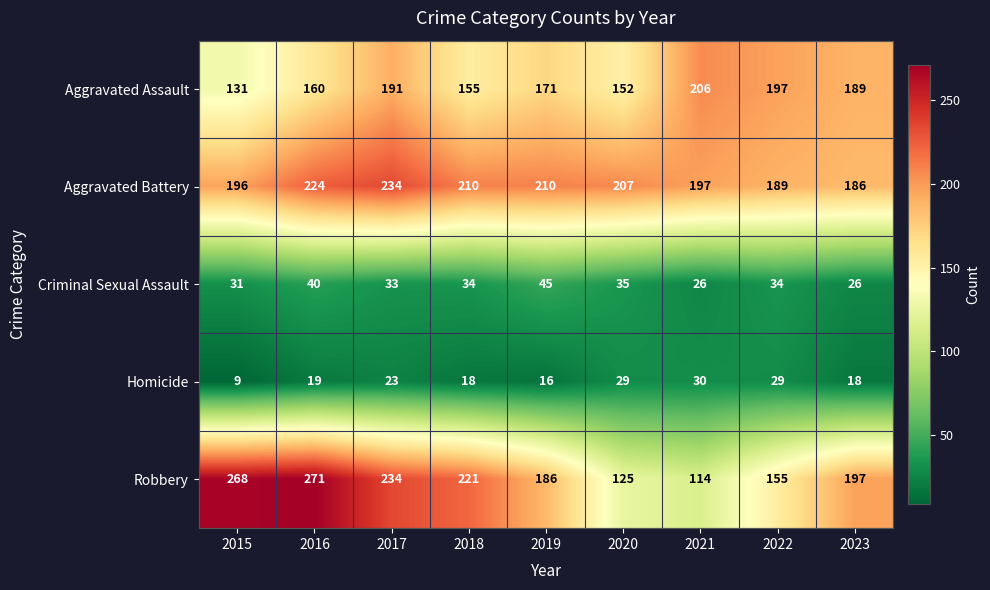

At which category is the sum across all series the highest?

2017